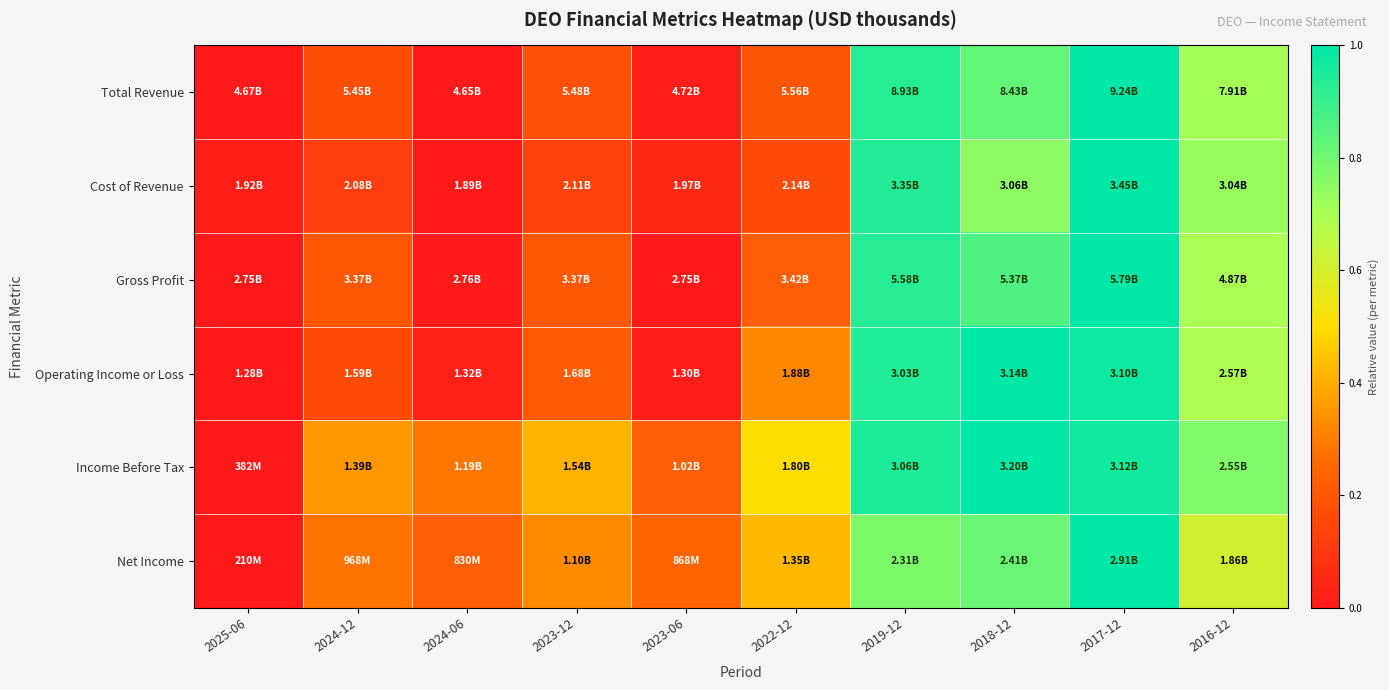

Which category has the lowest value across all series?

2024-06